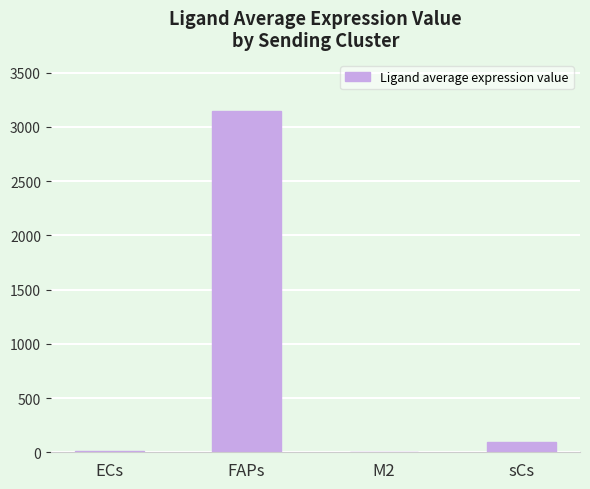

What is the change in value from ECs to M2?

-8.2